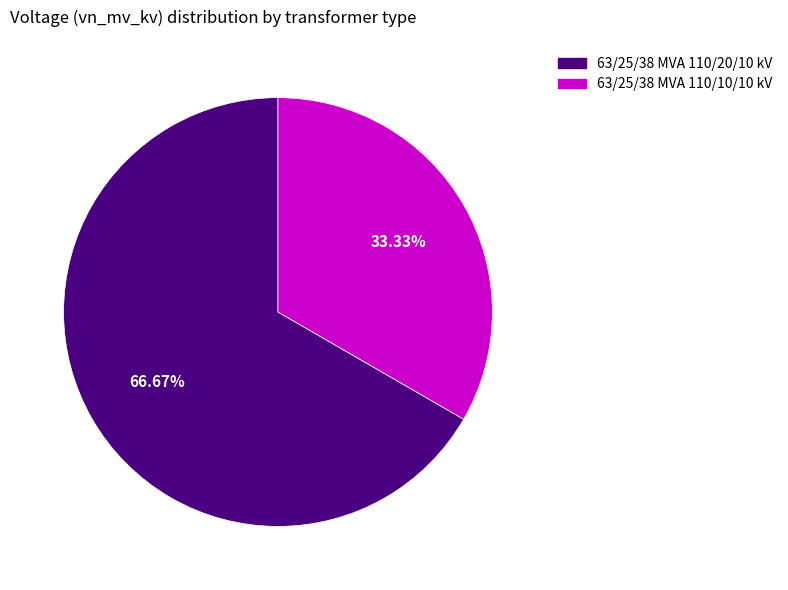

Which category has the smallest portion of the pie?

63/25/38 MVA 110/10/10 kV